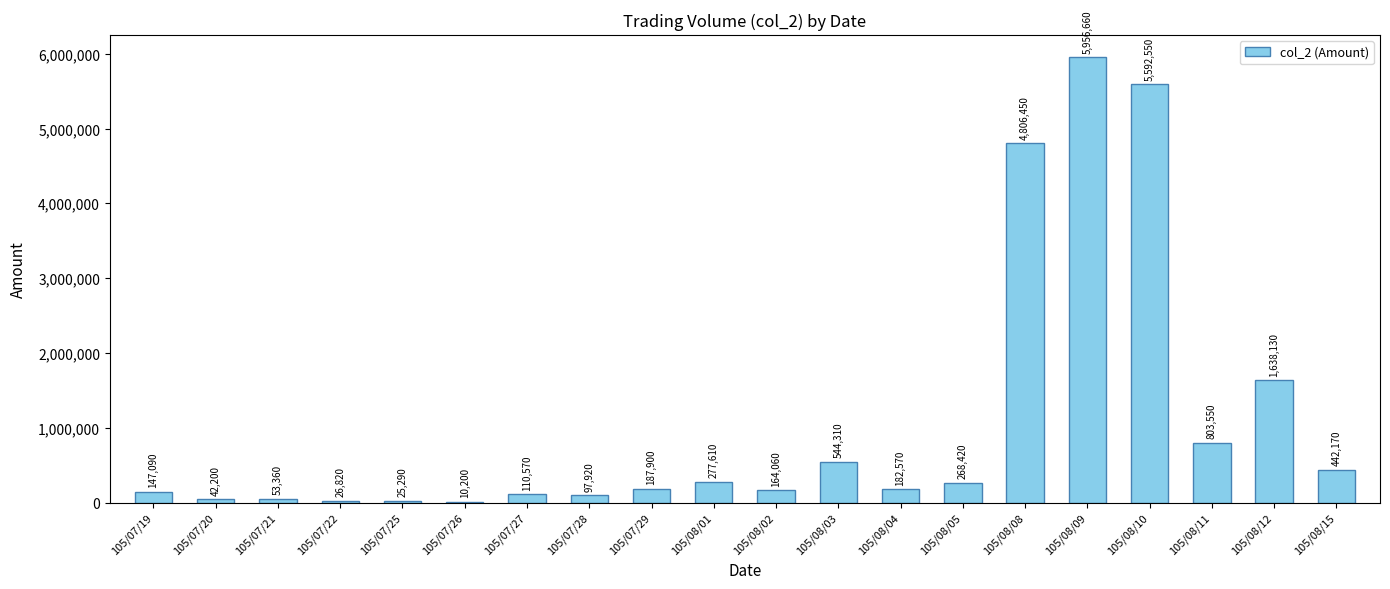

How many series are shown in this chart?

1